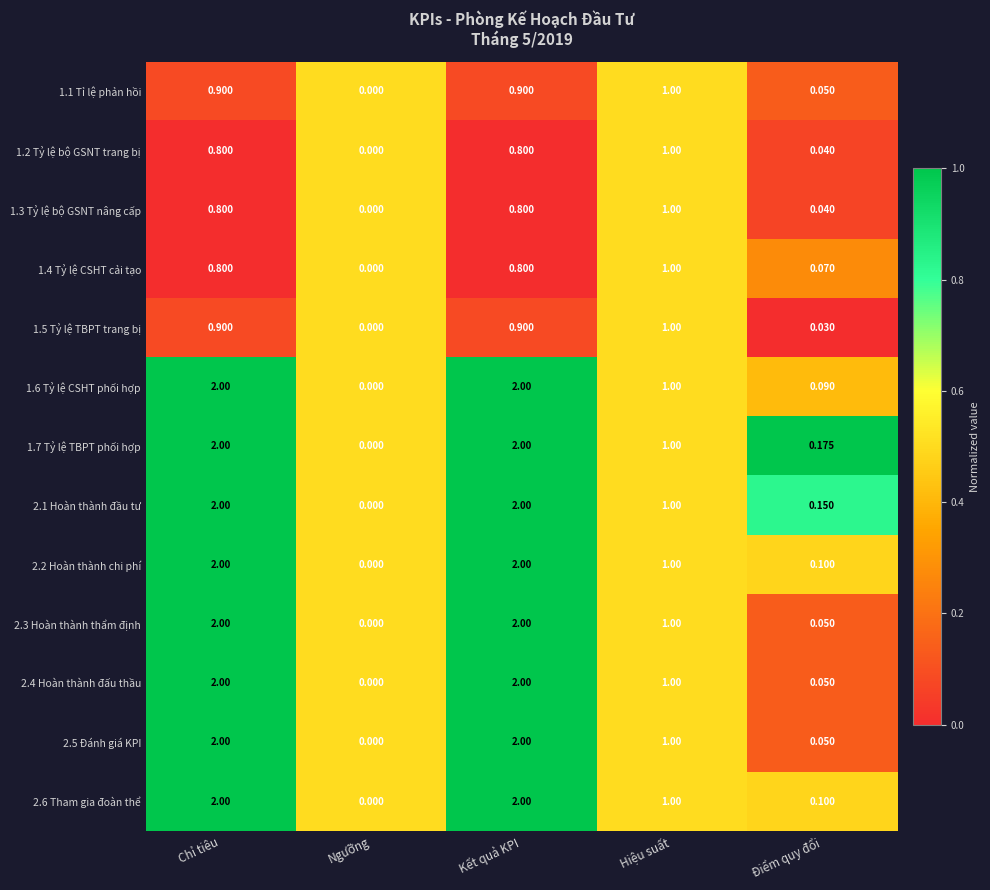

Is the value of 2.4 Hoàn thành đấu thầu at Hiệu suất greater than the value of 2.6 Tham gia đoàn thể at Điểm quy đổi?

Yes